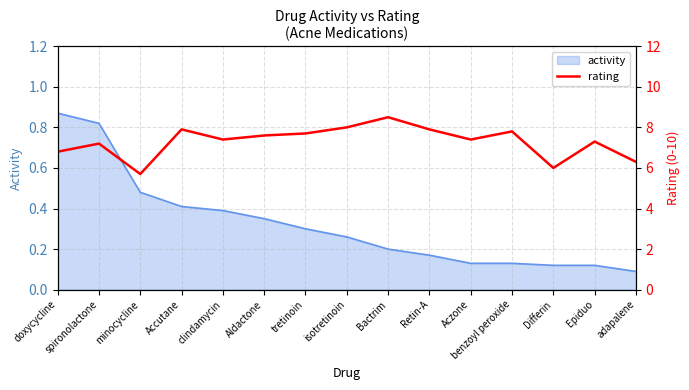

How many lines are shown in the chart?

1